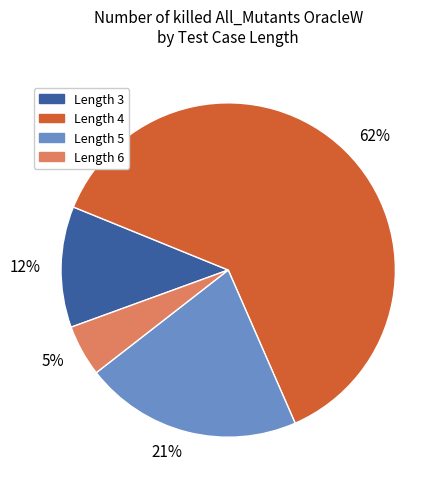

Rank the categories by value from lowest to highest.

5%, 12%, 21%, 62%